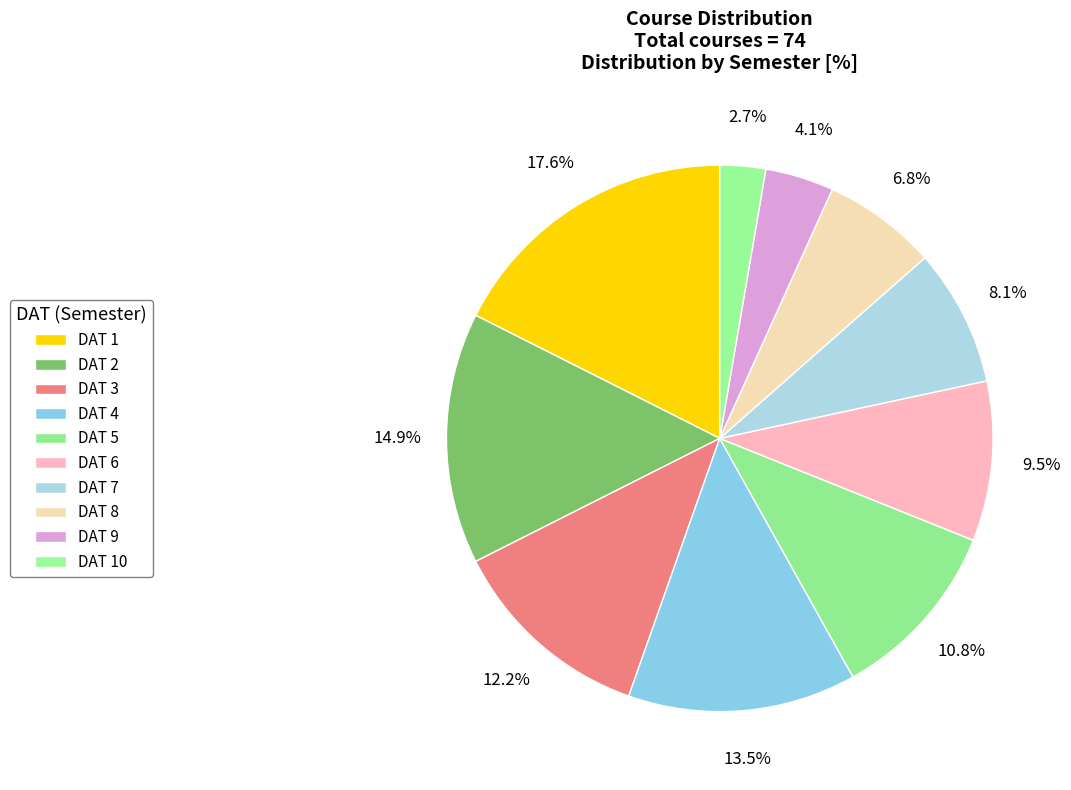

Count the number of slices in the pie.

10